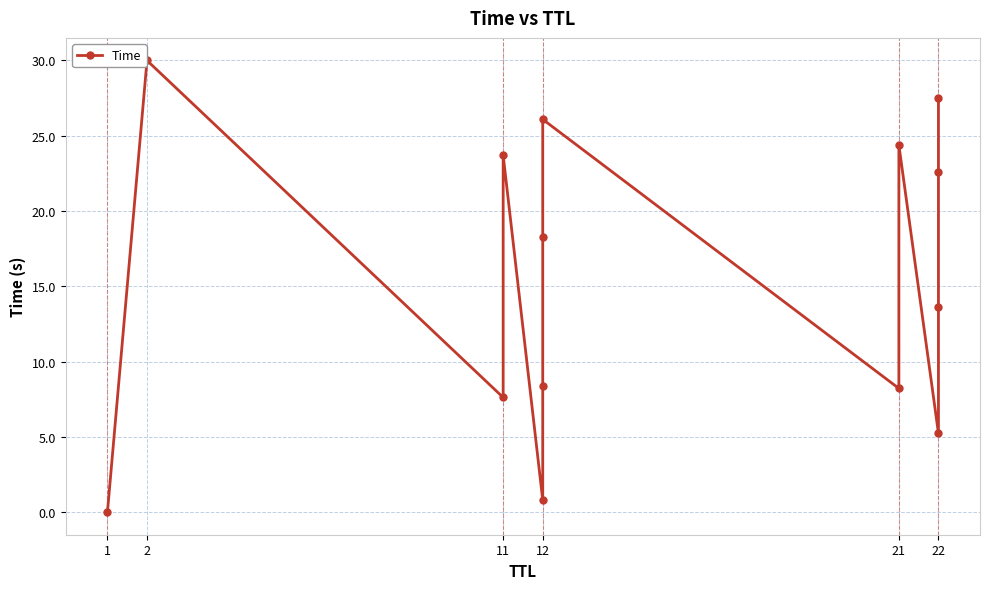

At which category does the chart reach its minimum across all series?

1